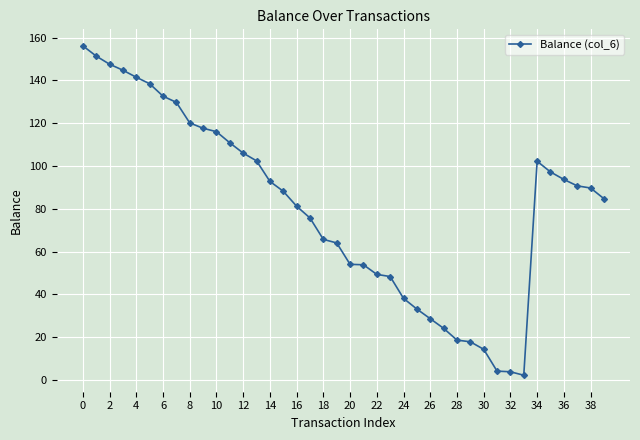

True or false: there are more than 0 points higher than both neighbors.

True